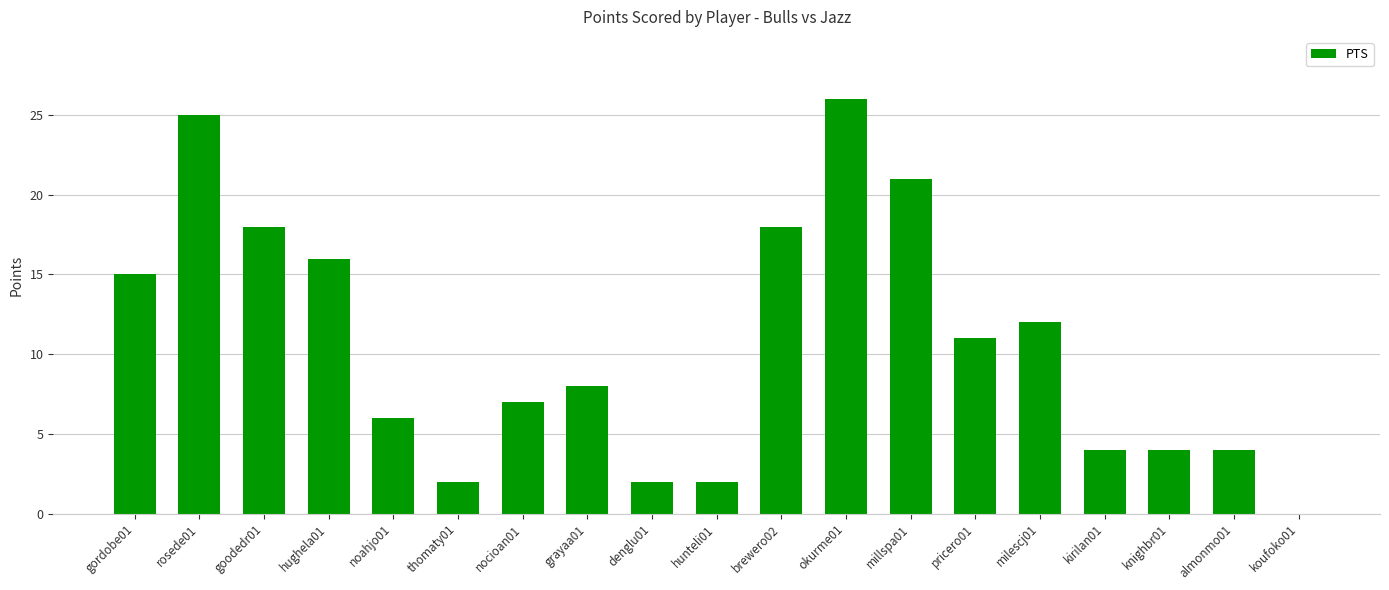

How many distinct data groups are displayed?

1